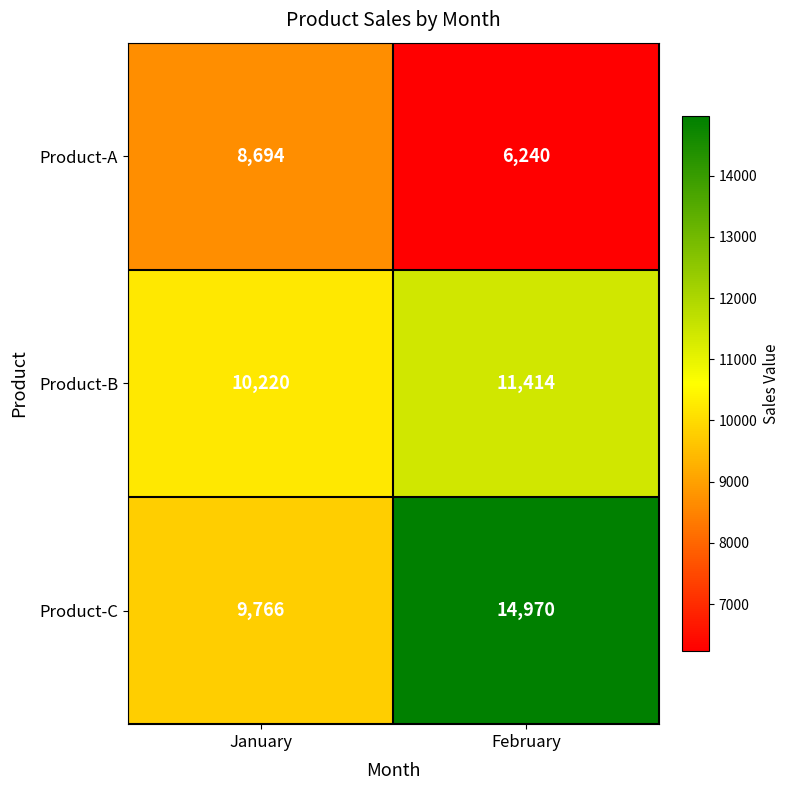

Reading right to left, extract all data points from this chart.

Product-A: February=6240	January=8694
Product-B: February=11414	January=10220
Product-C: February=14970	January=9766